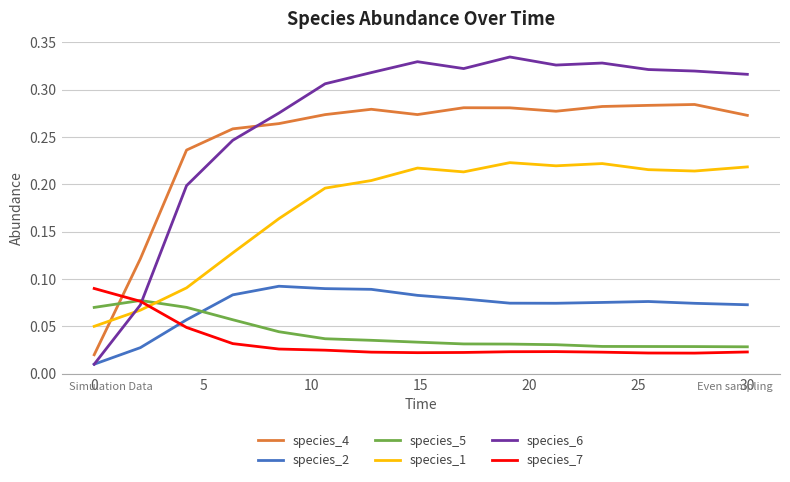

How many times do species_6 and species_7 cross each other?

1